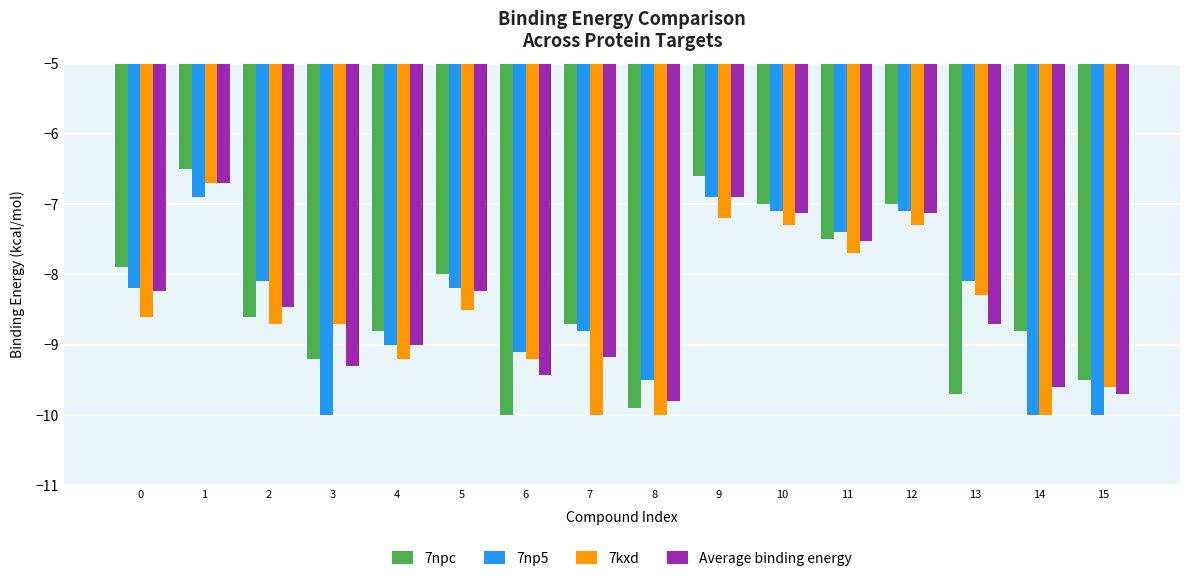

What is the maximum value shown in the chart?

-6.5